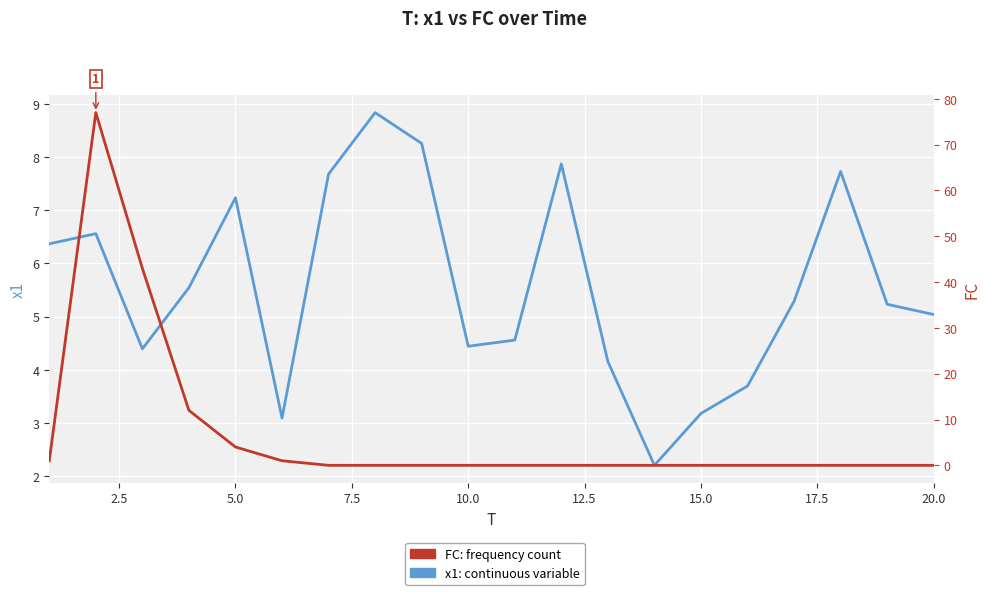

True or false: x1 has a value of 2.7 at 5.0.

False